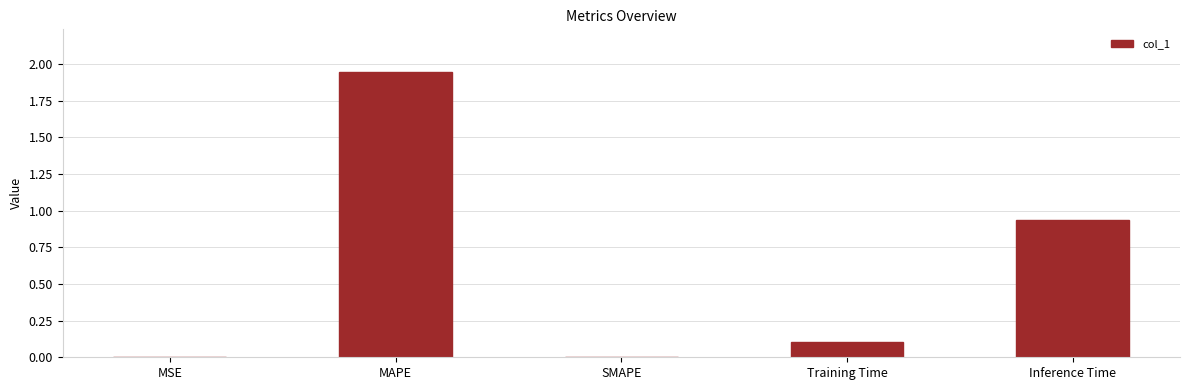

How many distinct data groups are displayed?

1